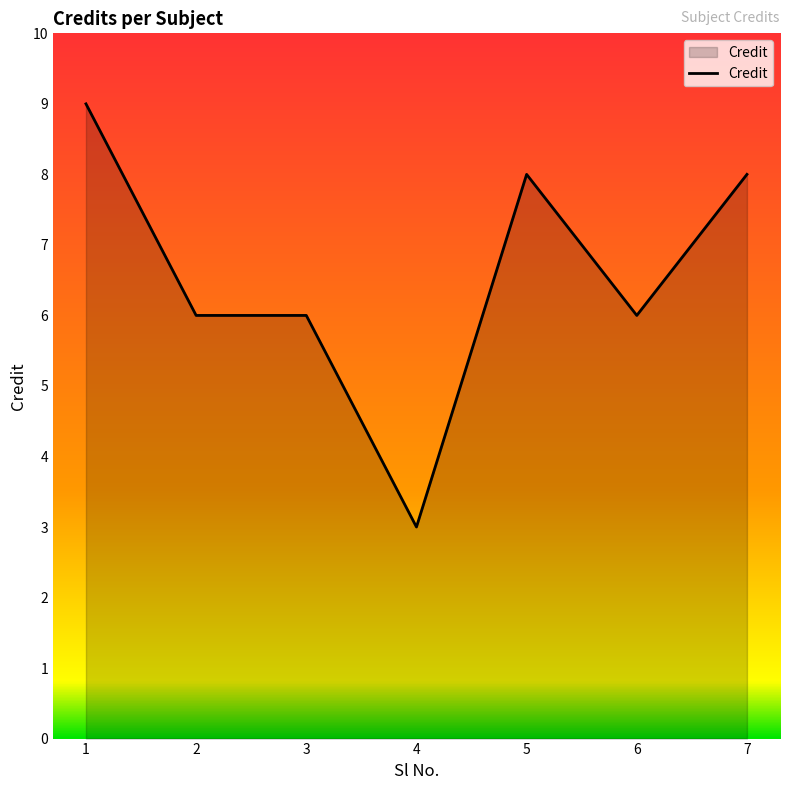

Count the values in the range 6 to 8.

5